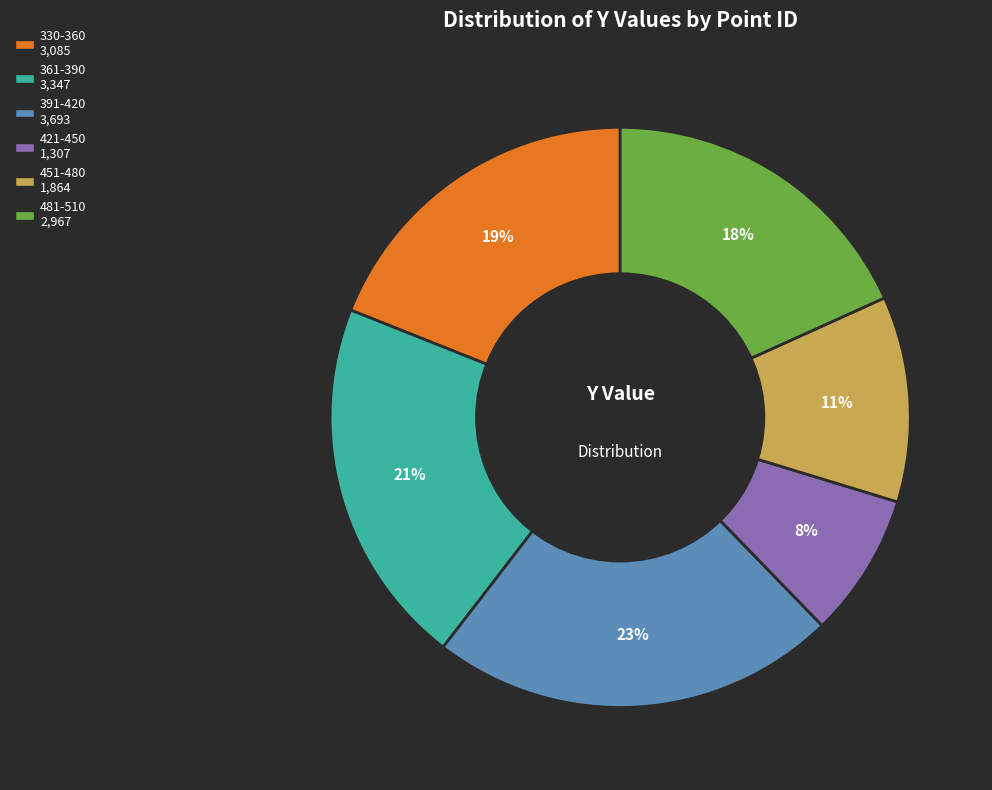

Is there any slice that represents more than half of the pie?

No